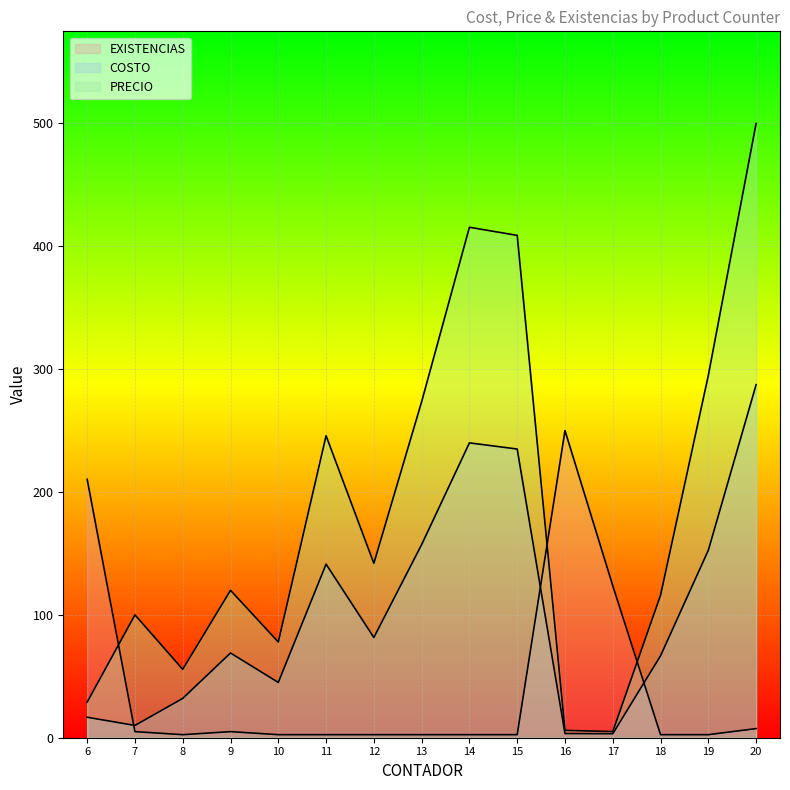

True or false: EXISTENCIAS and PRECIO cross at least once.

True